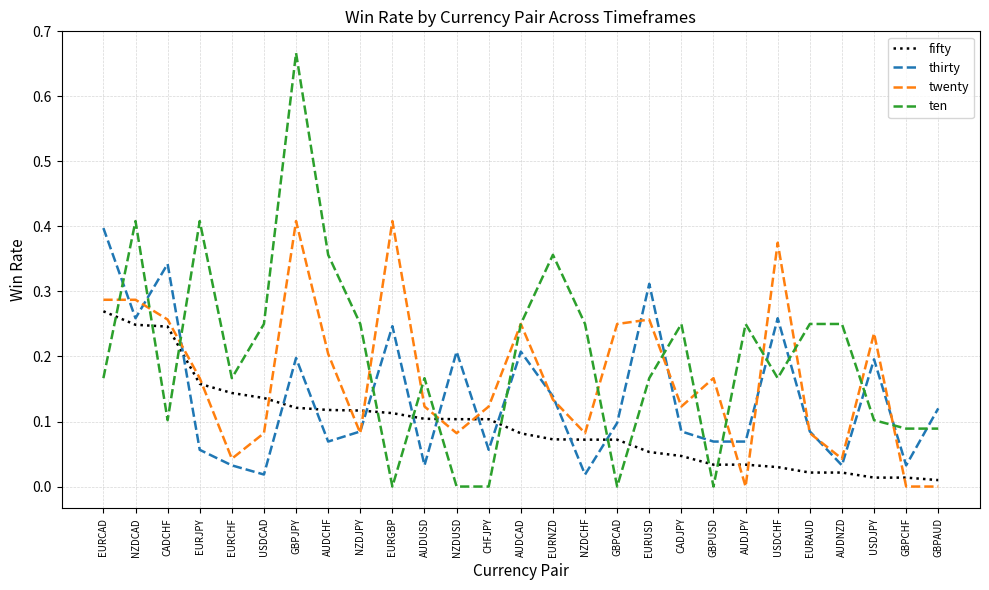

At how many categories does at least one series exceed 0?

27